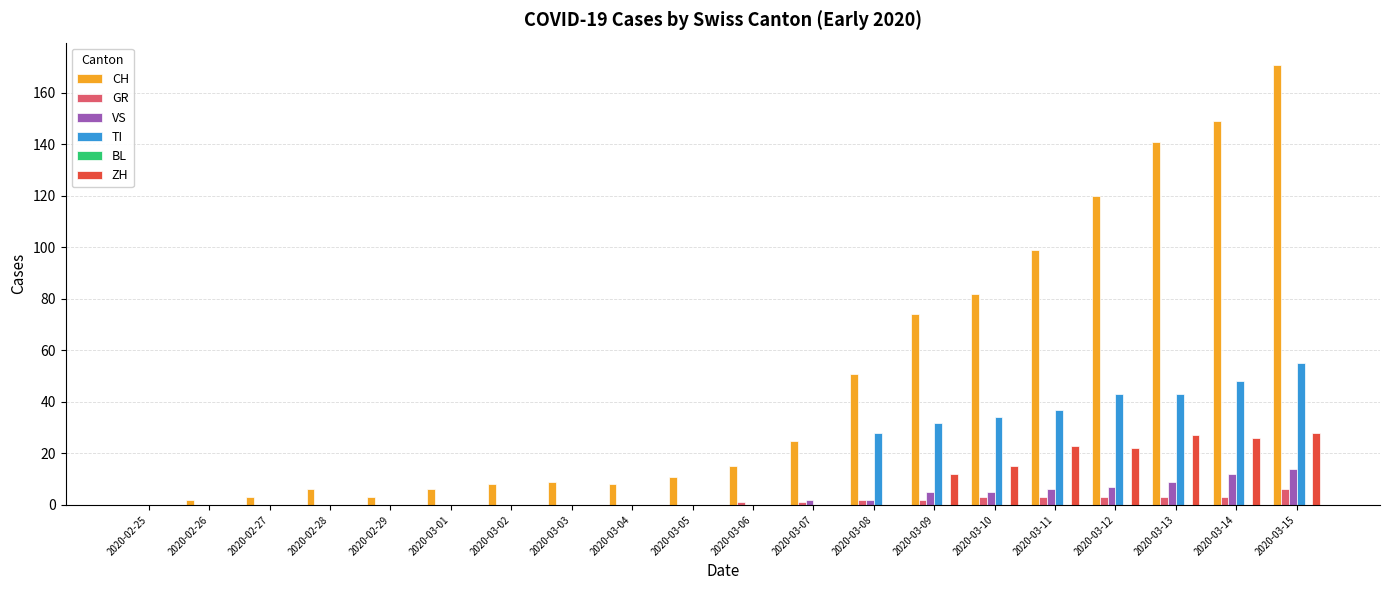

What is the average value of the TI series?

16